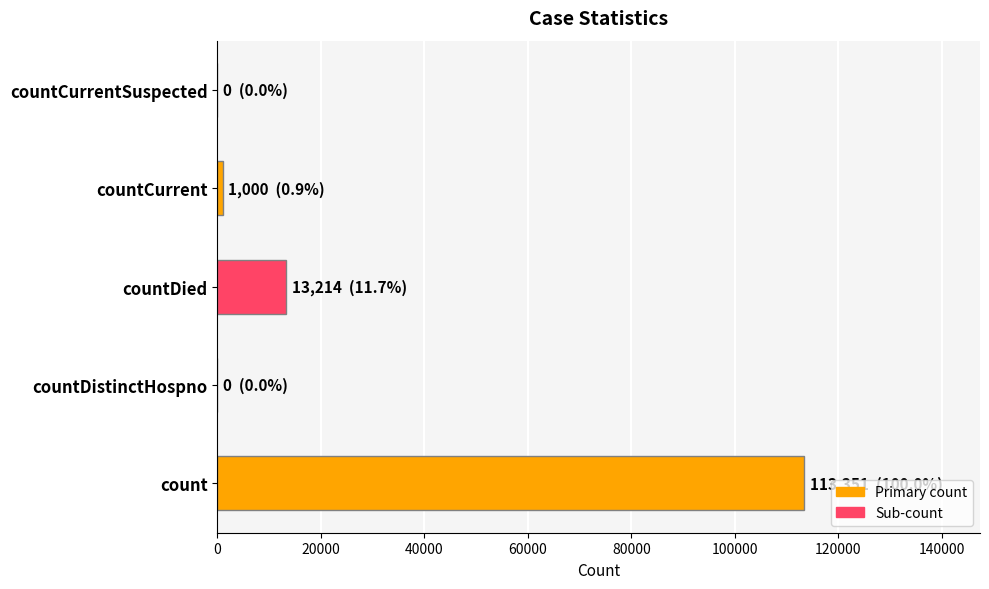

Is it true that the value at count is 192305?

False